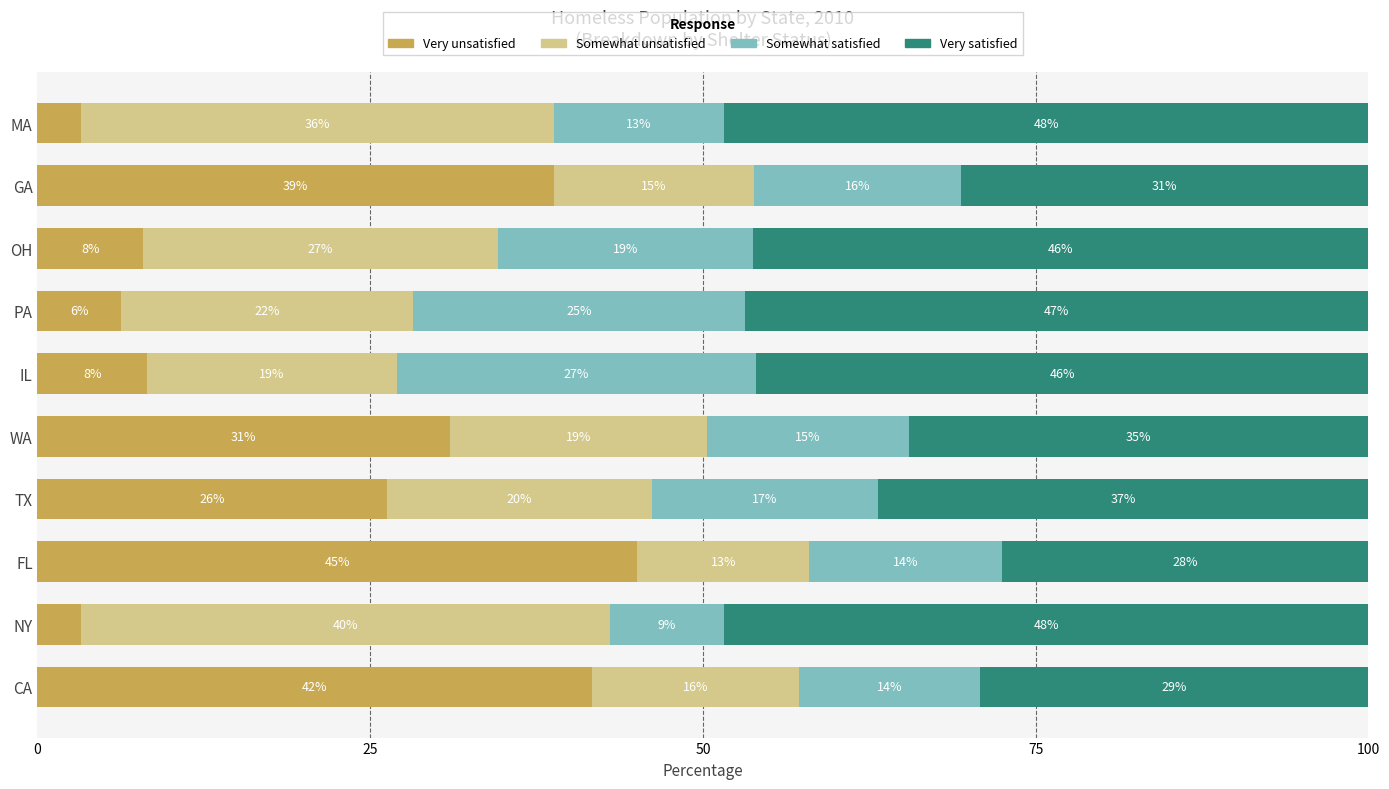

How many groups of bars are there?

10